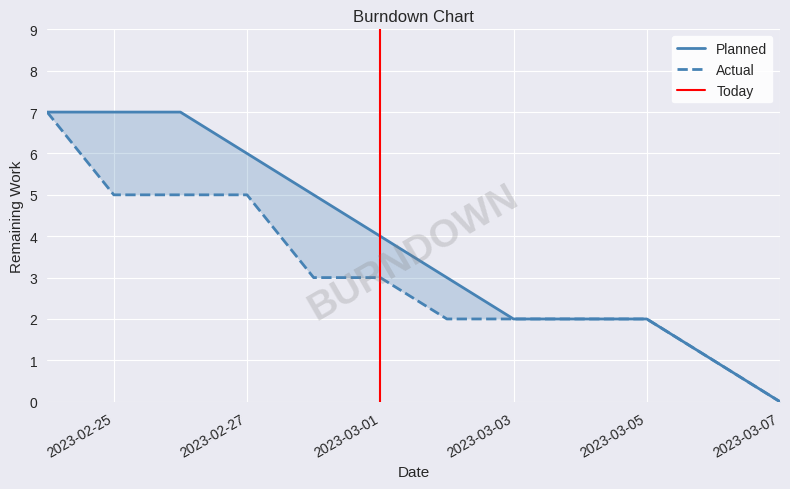

True or false: Planned and Actual intersect in this chart.

False